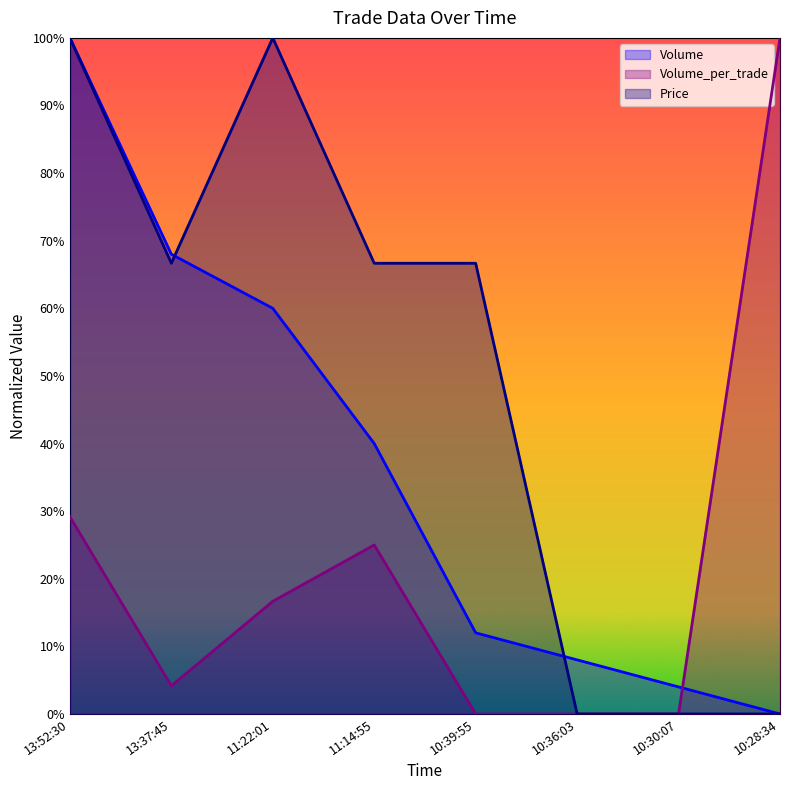

True or false: Price and Volume_per_trade cross at least once.

False